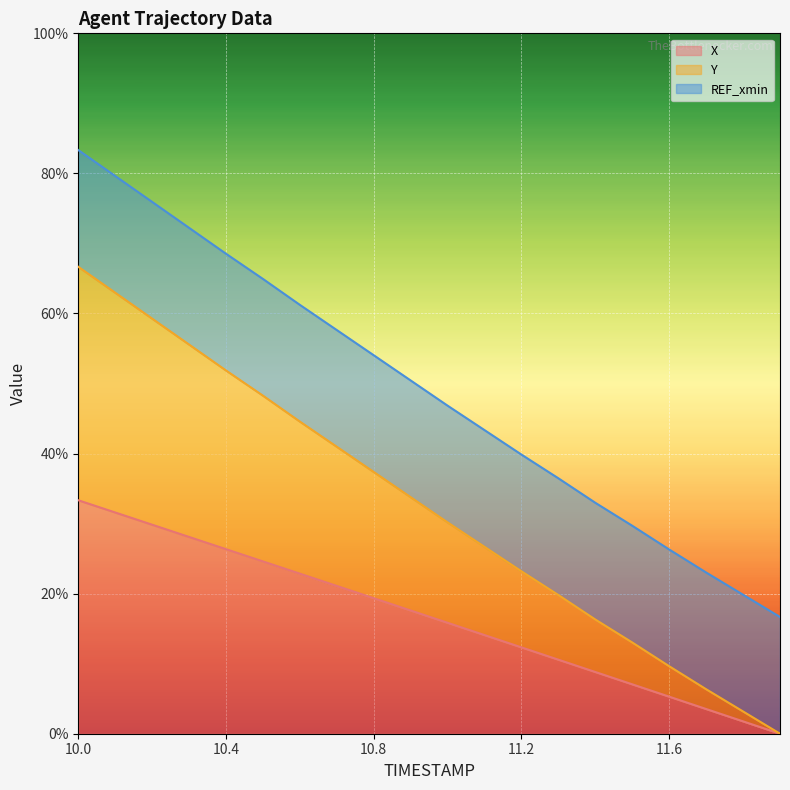

What is the total value across all series at 10.0?

83.3